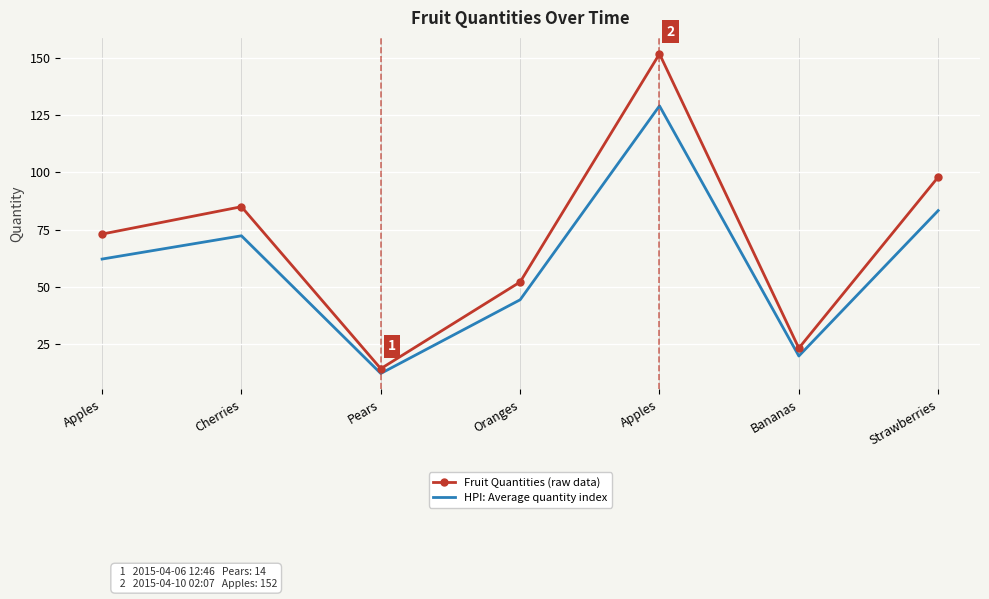

Reading left to right, list all the values displayed in this chart.

Fruit Quantities (raw data): Apples=73.0	Cherries=85.0	Pears=14.0	Oranges=52.0	Apples=152.0	Bananas=23.0	Strawberries=98.0
HPI: Average quantity index: Apples=62.0	Cherries=72.2	Pears=11.9	Oranges=44.2	Apples=129.2	Bananas=19.6	Strawberries=83.3